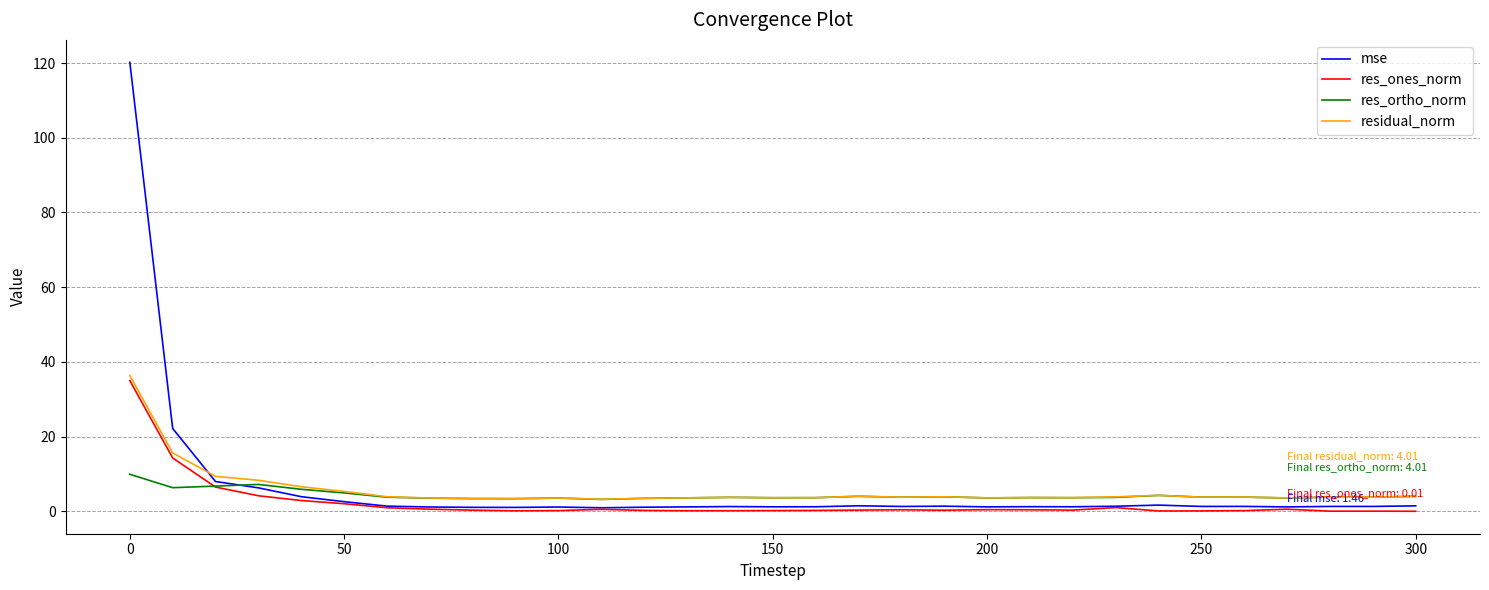

Which series has the widest spread of values?

mse